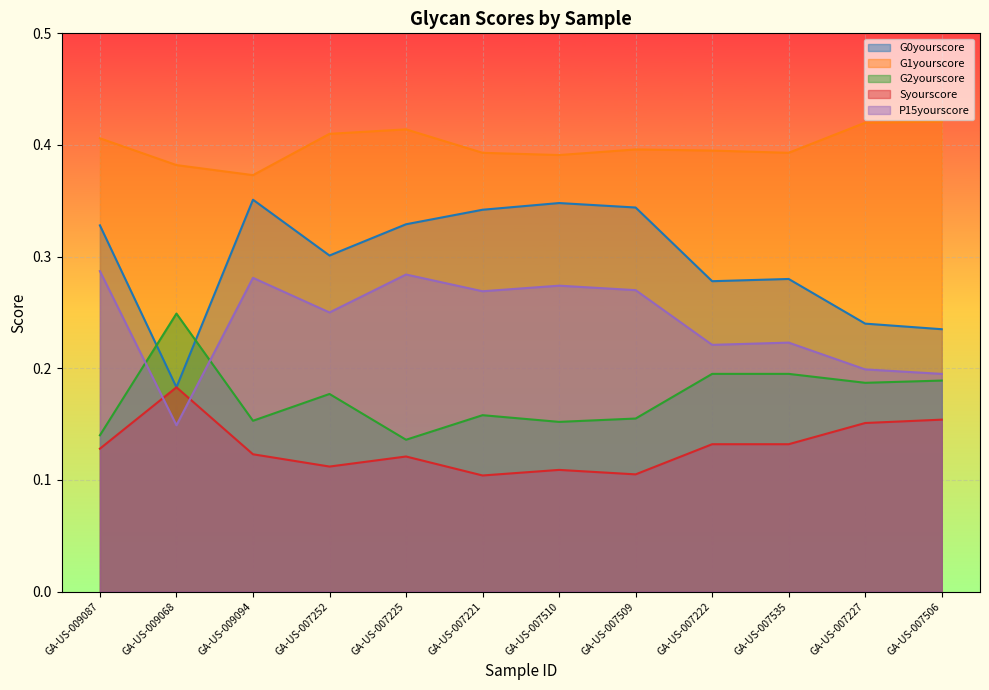

At GA-US-009068, list the series in order from smallest to largest.

P15yourscore, G0yourscore, Syourscore, G2yourscore, G1yourscore